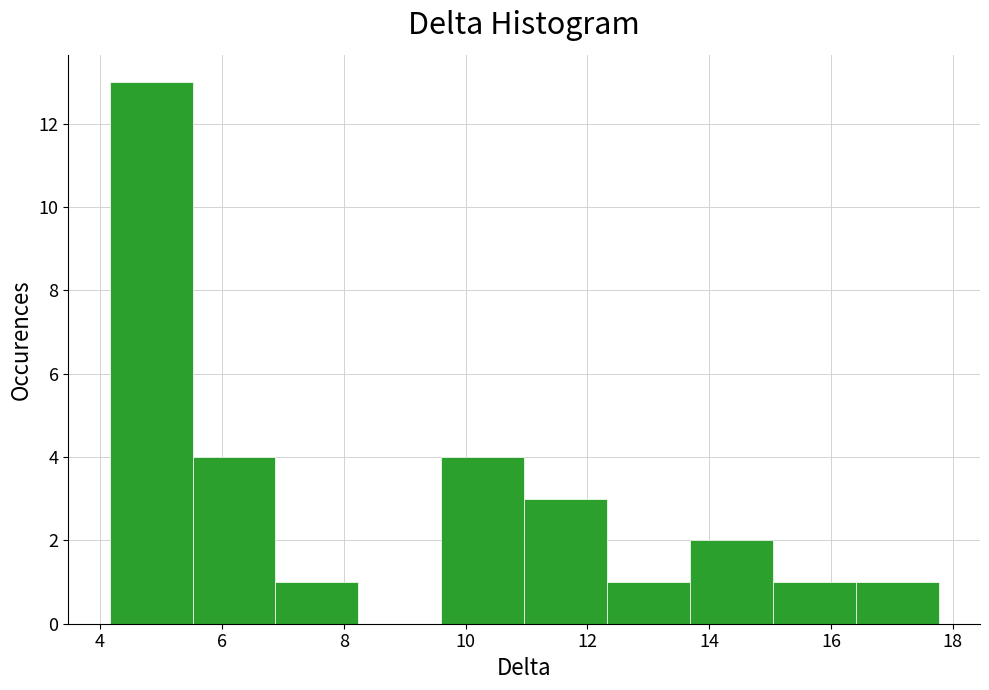

Reading left to right, transcribe this chart: for each bar, give the range it covers on the x-axis and its height. Neither the bar edges nor the heights are printed on the chart, so give them approximately, as read against the axes.

4.2 to 5.6: 13
5.6 to 6.8: 4
6.8 to 8.2: 1
8.2 to 9.6: 0
9.6 to 11.0: 4
11.0 to 12.4: 3
12.4 to 13.6: 1
13.6 to 15.0: 2
15.0 to 16.4: 1
16.4 to 17.8: 1